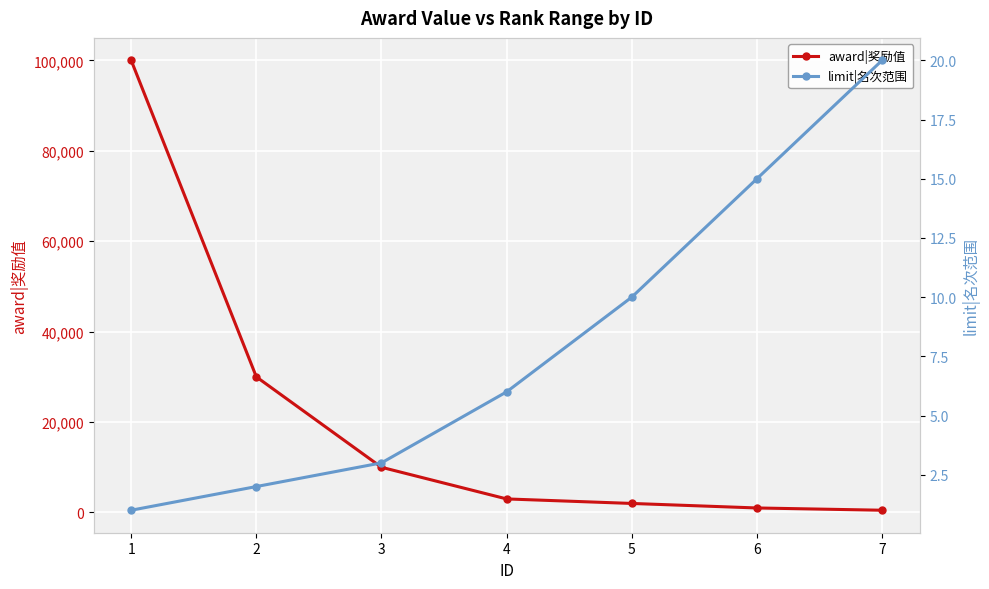

True or false: limit|名次范围 and award|奖励值 cross at least once.

False